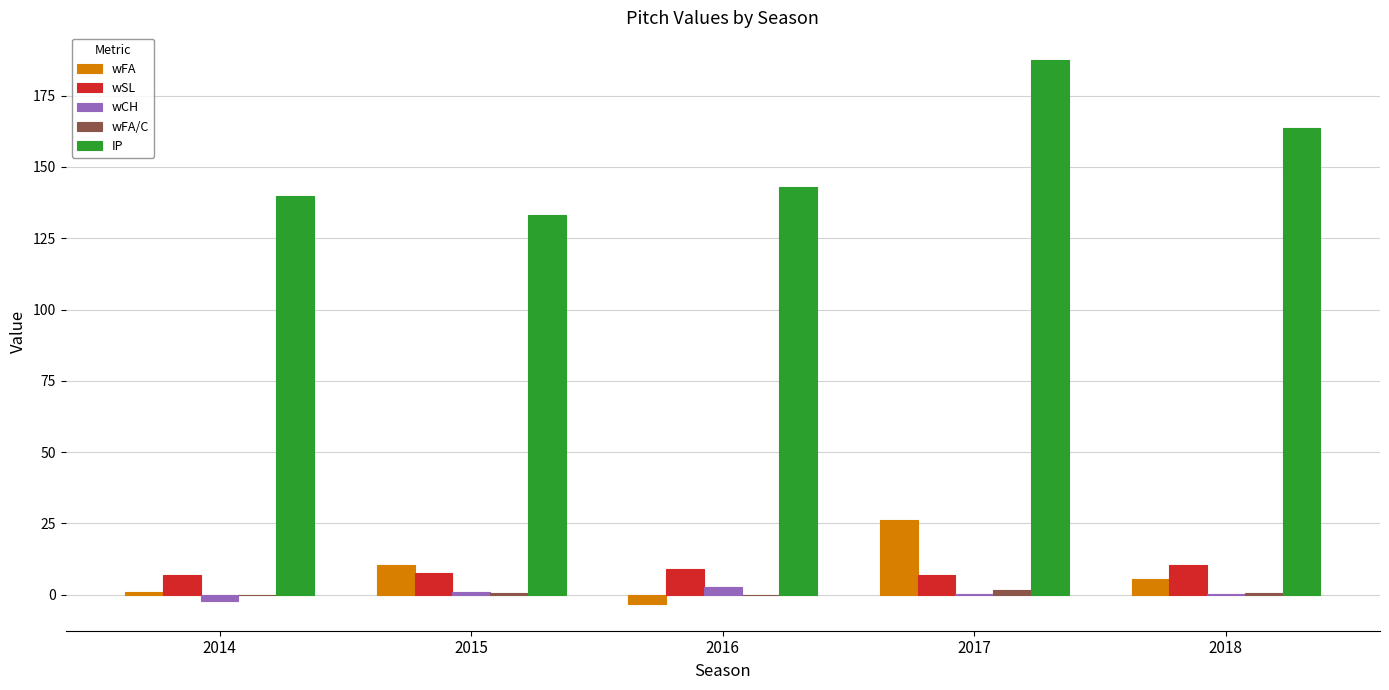

Between 2014 and 2017, which series saw the biggest shift?

IP